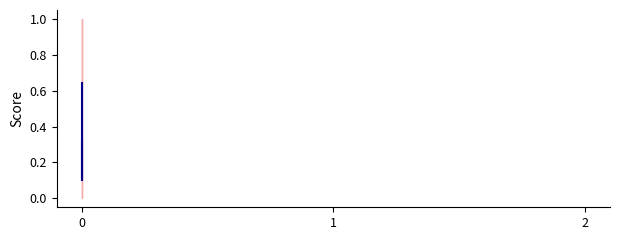

Does the chart display data point markers on the line(s)?

No